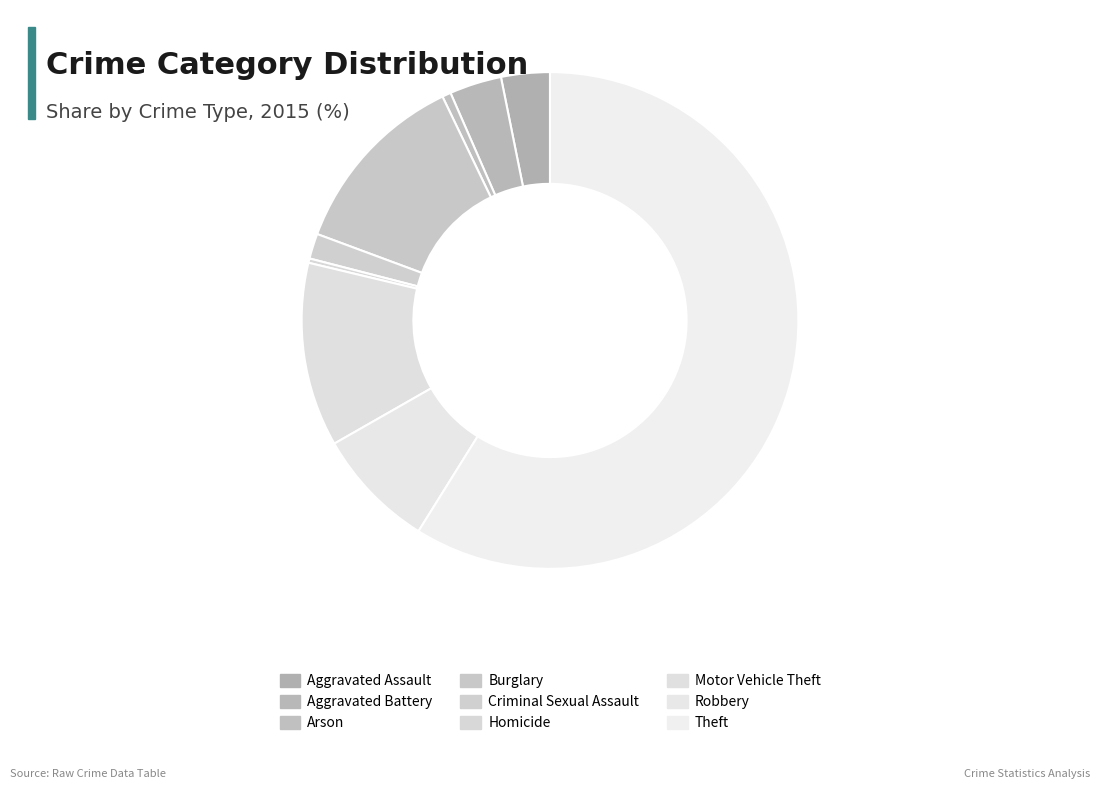

Count the number of slices in the pie.

9